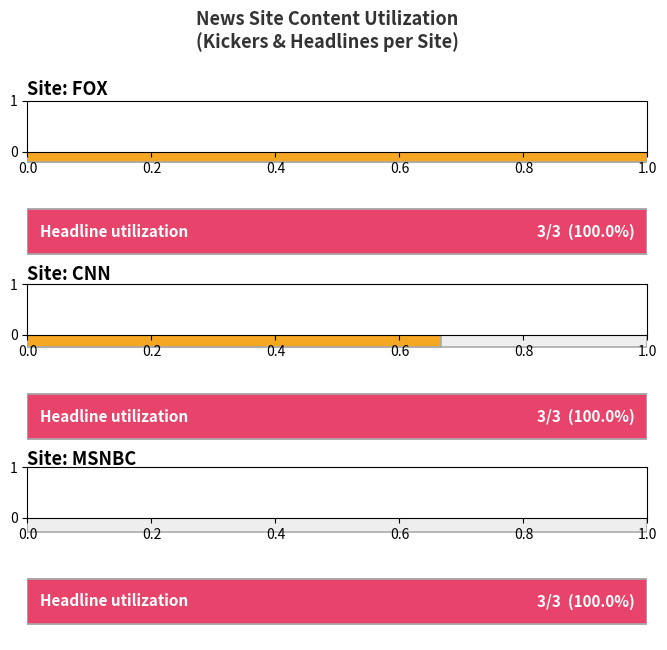

Does the chart contain stacked bars?

No